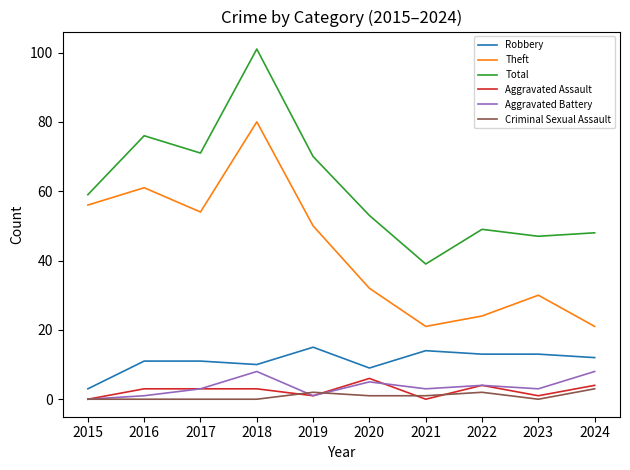

The Aggravated Battery series shows 8 at 2024. True or false?

True